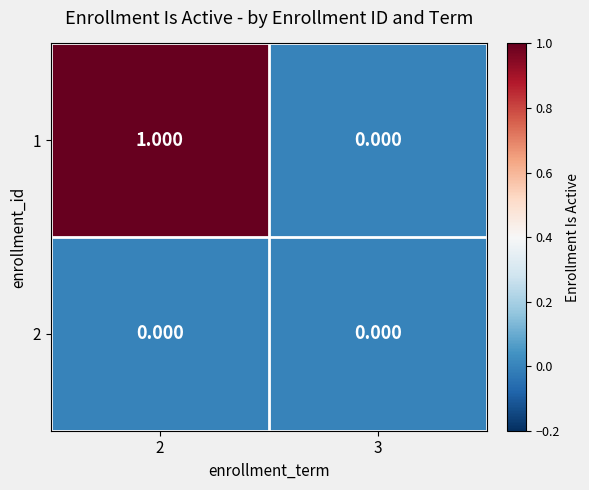

Is the value of 1 at 2 greater than the value of 2 at 2?

Yes